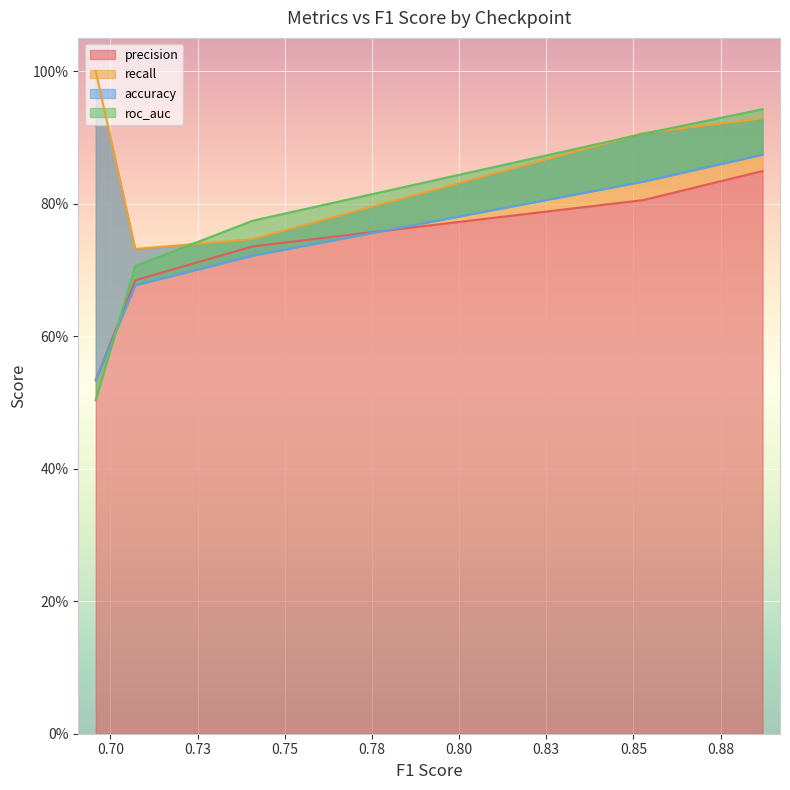

True or false: roc_auc has more than 2 interior local peaks.

False